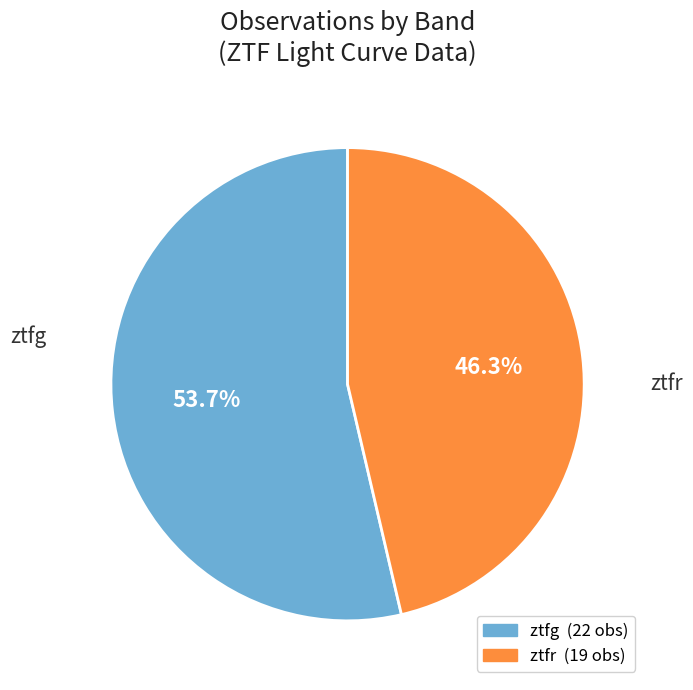

To the nearest percent, what is the difference between the ztfg and ztfr slice percentages?

7%